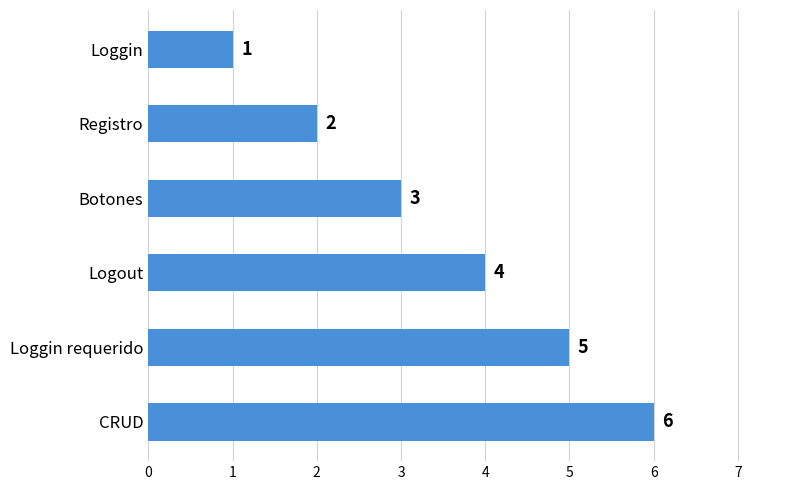

Reading bottom to top, what are all the values shown in this chart?

6	5	4	3	2	1